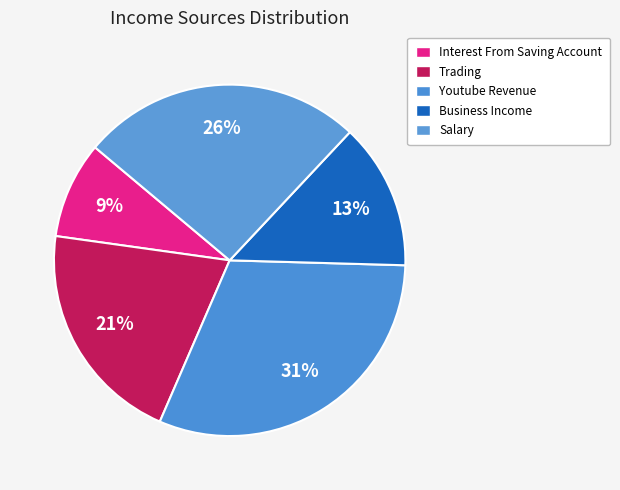

How many slices are in this pie chart?

5